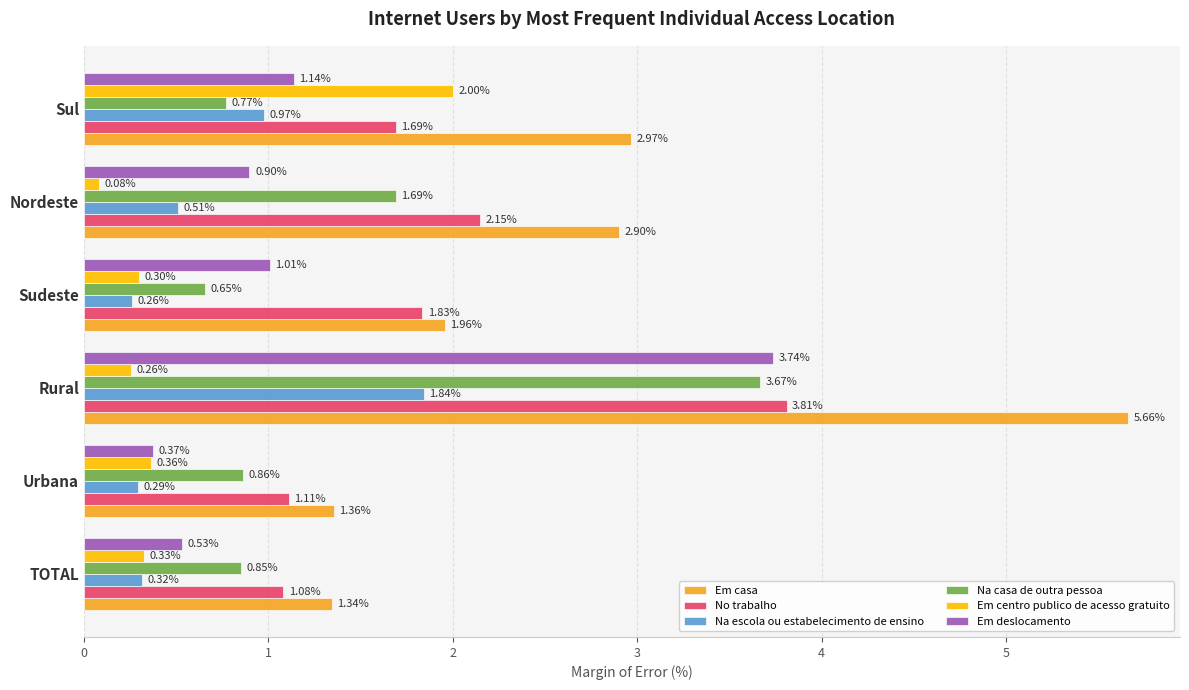

Which series has the largest range (max minus min)?

Em casa